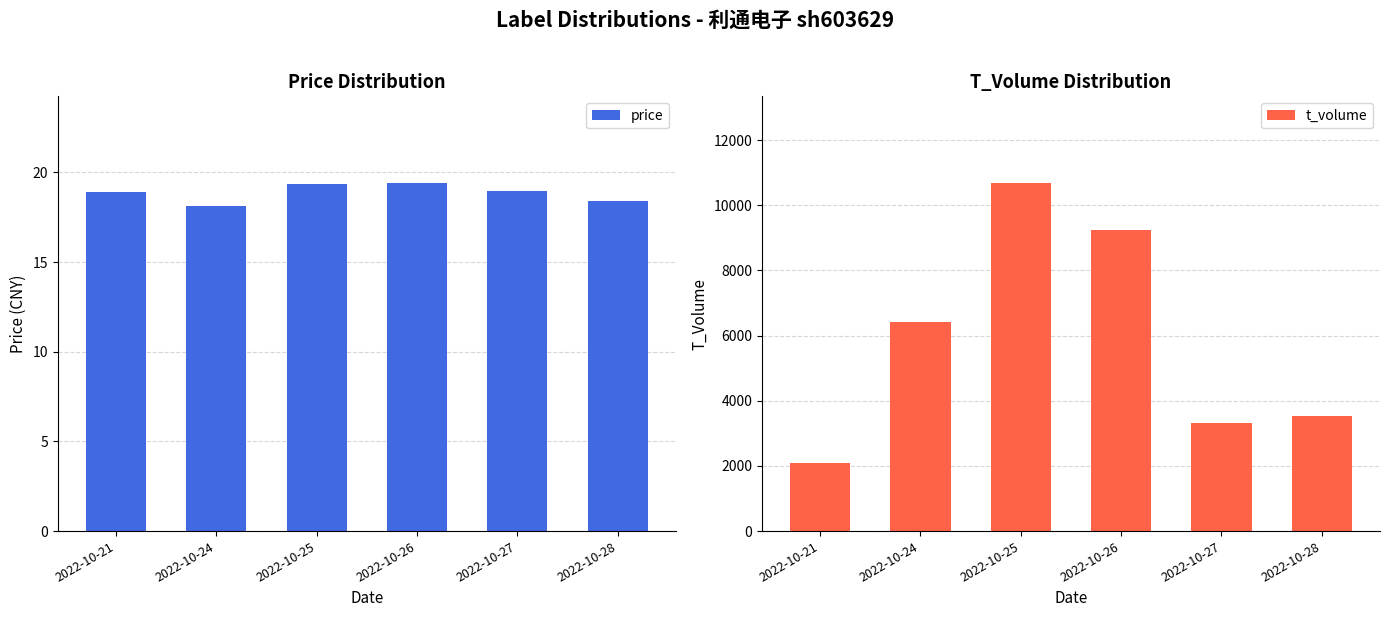

Where is price nearest to the value 18?

2022-10-24